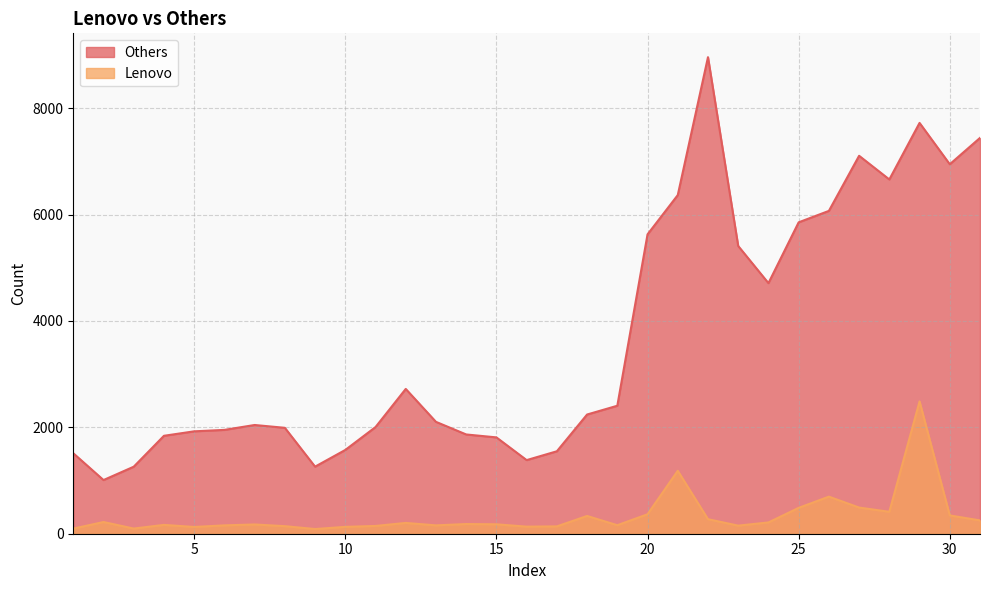

Reading left to right, what are all the values shown in this chart?

Others: 1513	1009	1260	1841	1925	1952	2044	1991	1261	1575	2005	2722	2103	1866	1811	1384	1550	2241	2406	5628	6366	8959	5409	4711	5854	6069	7105	6660	7723	6946	7441
Lenovo: 96	220	97	166	127	157	174	142	88	129	146	203	157	182	177	133	138	334	160	366	1183	273	152	212	486	697	492	412	2487	344	250